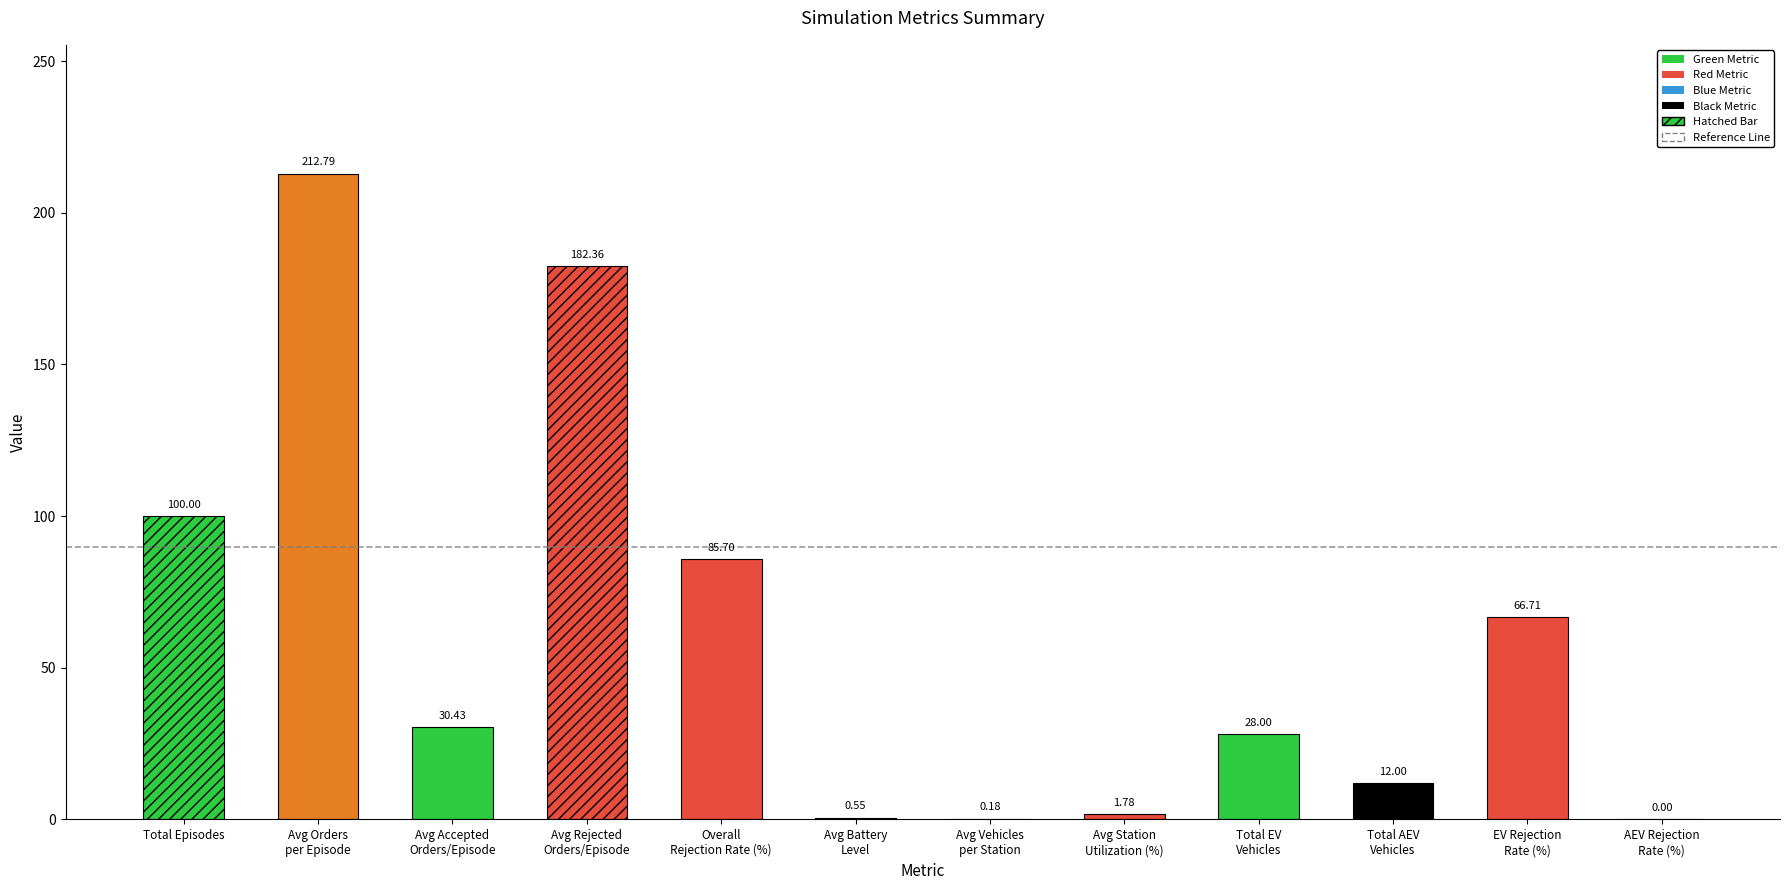

At which label is the value closest to 106?

Total Episodes